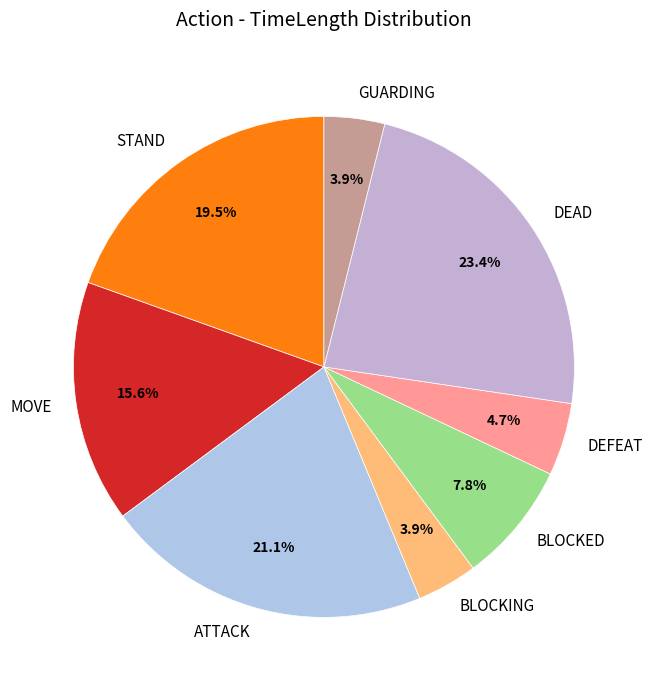

Does ATTACK represent more than half of the total?

No